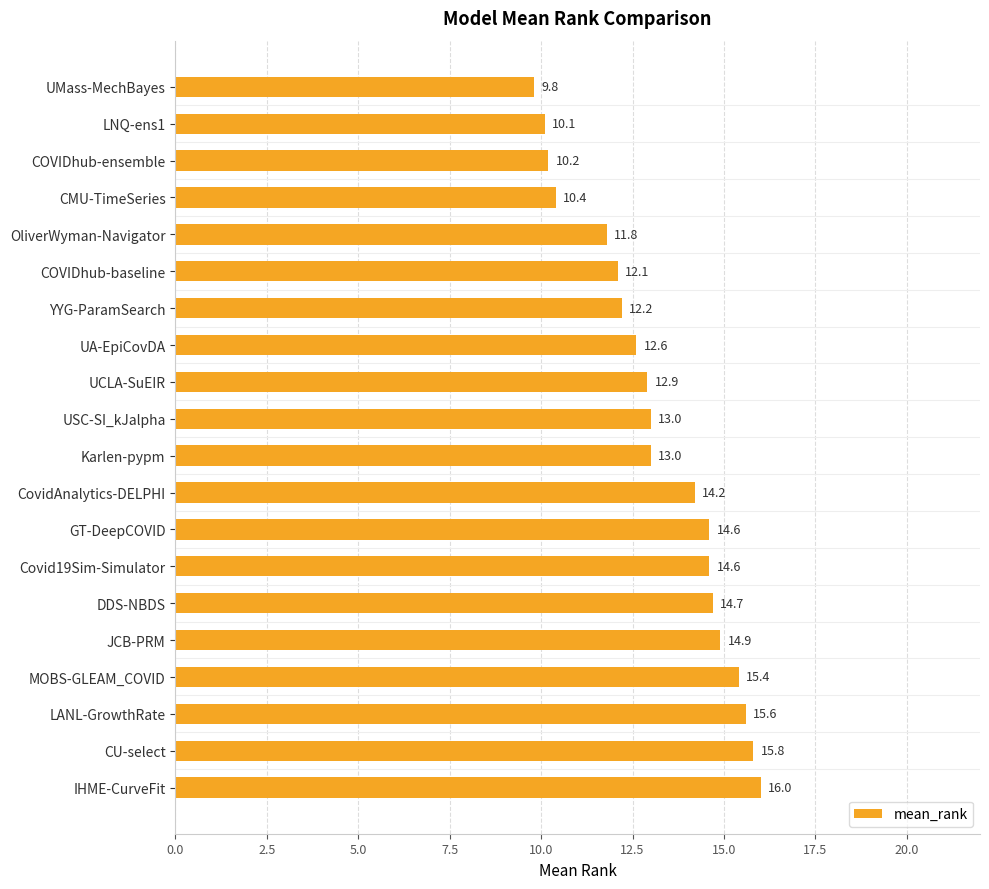

Reading top to bottom, transcribe all the data shown in this chart.

UMass-MechBayes=9.8	LNQ-ens1=10.1	COVIDhub-ensemble=10.2	CMU-TimeSeries=10.4	OliverWyman-Navigator=11.8	COVIDhub-baseline=12.1	YYG-ParamSearch=12.2	UA-EpiCovDA=12.6	UCLA-SuEIR=12.9	USC-SI_kJalpha=13.0	Karlen-pypm=13.0	CovidAnalytics-DELPHI=14.2	GT-DeepCOVID=14.6	Covid19Sim-Simulator=14.6	DDS-NBDS=14.7	JCB-PRM=14.9	MOBS-GLEAM_COVID=15.4	LANL-GrowthRate=15.6	CU-select=15.8	IHME-CurveFit=16.0